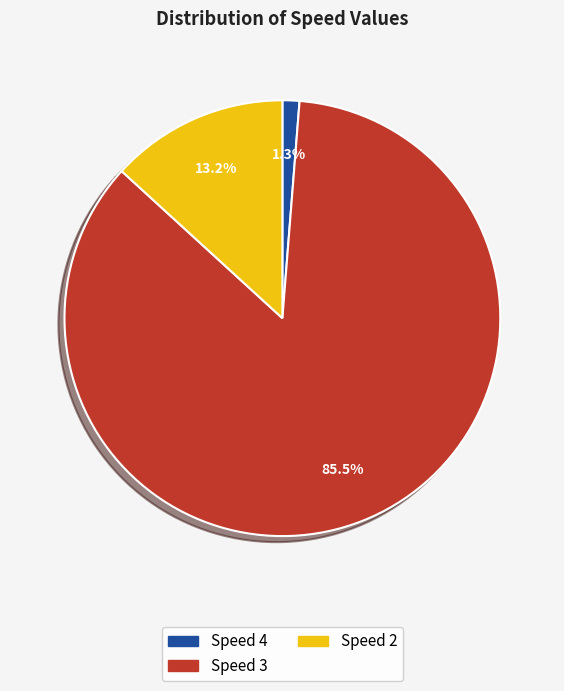

Is there any slice that represents more than half of the pie?

Yes